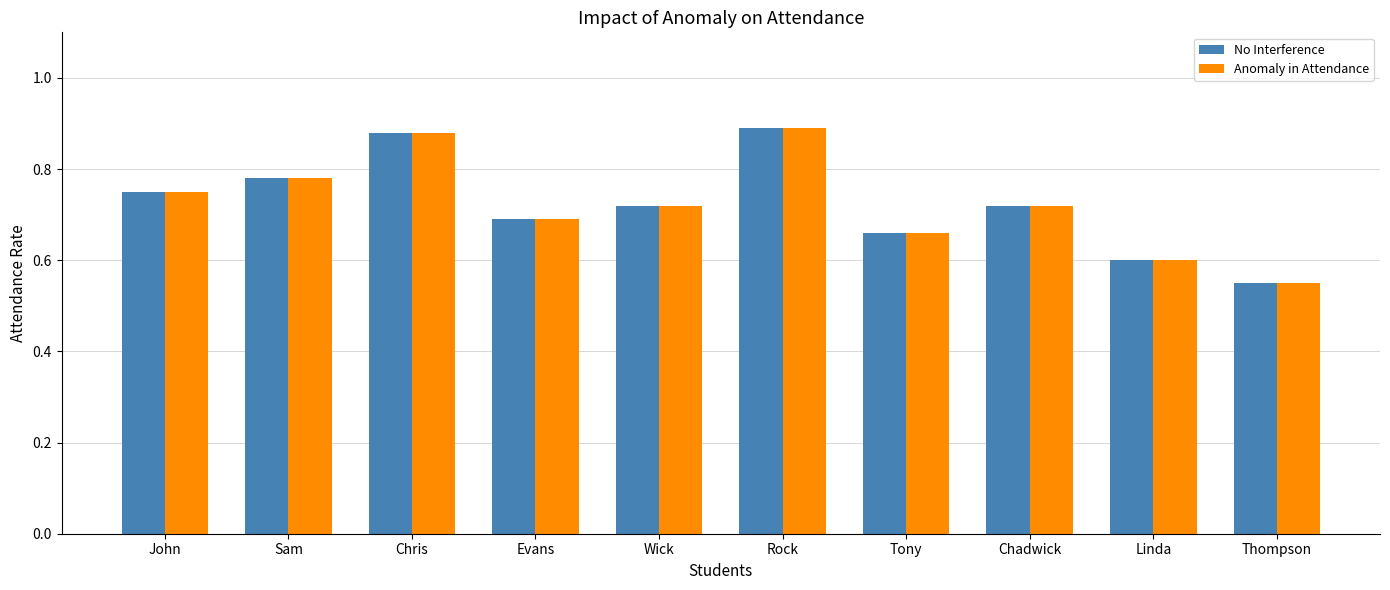

At which label is No Interference closest to 0?

Thompson